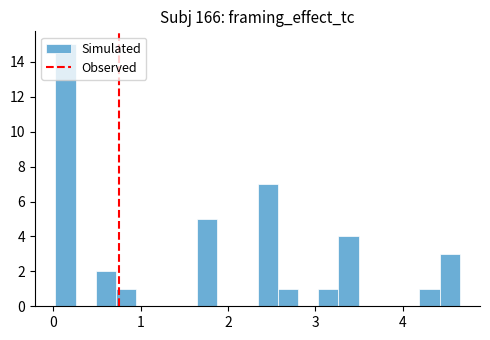

Around what value on the x-axis is the tallest bar? Give the approximate position of its centre, as read against the axis.

0.1